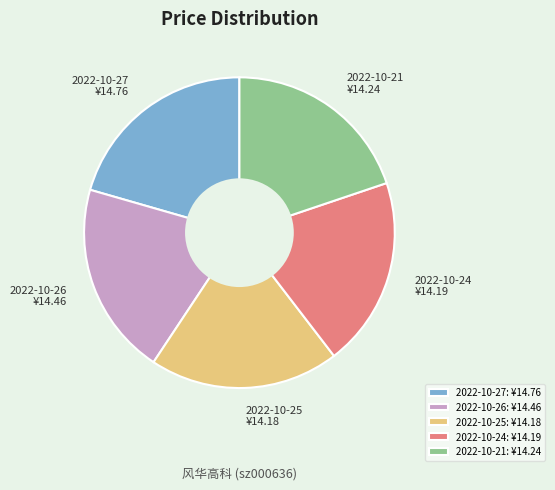

Is 2022-10-24 the majority of the pie?

No